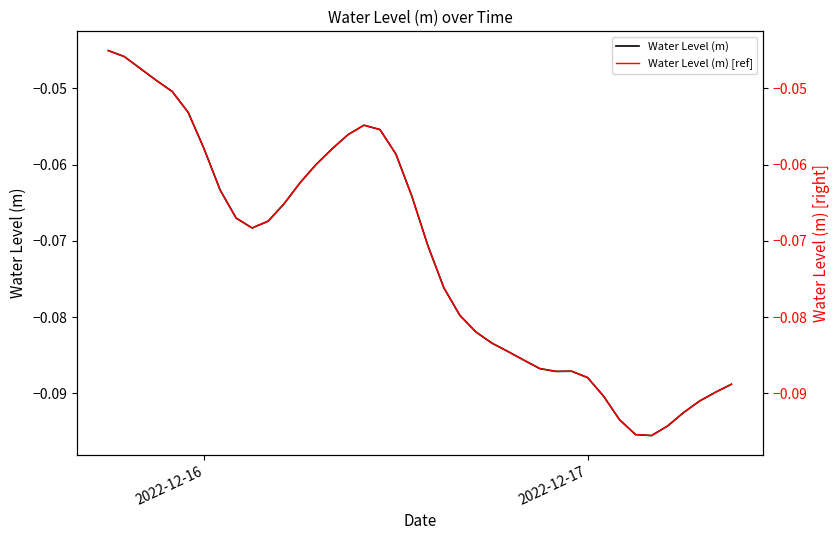

What is the value of the Water Level (m) [ref] point at the 38th from the left?

-0.1